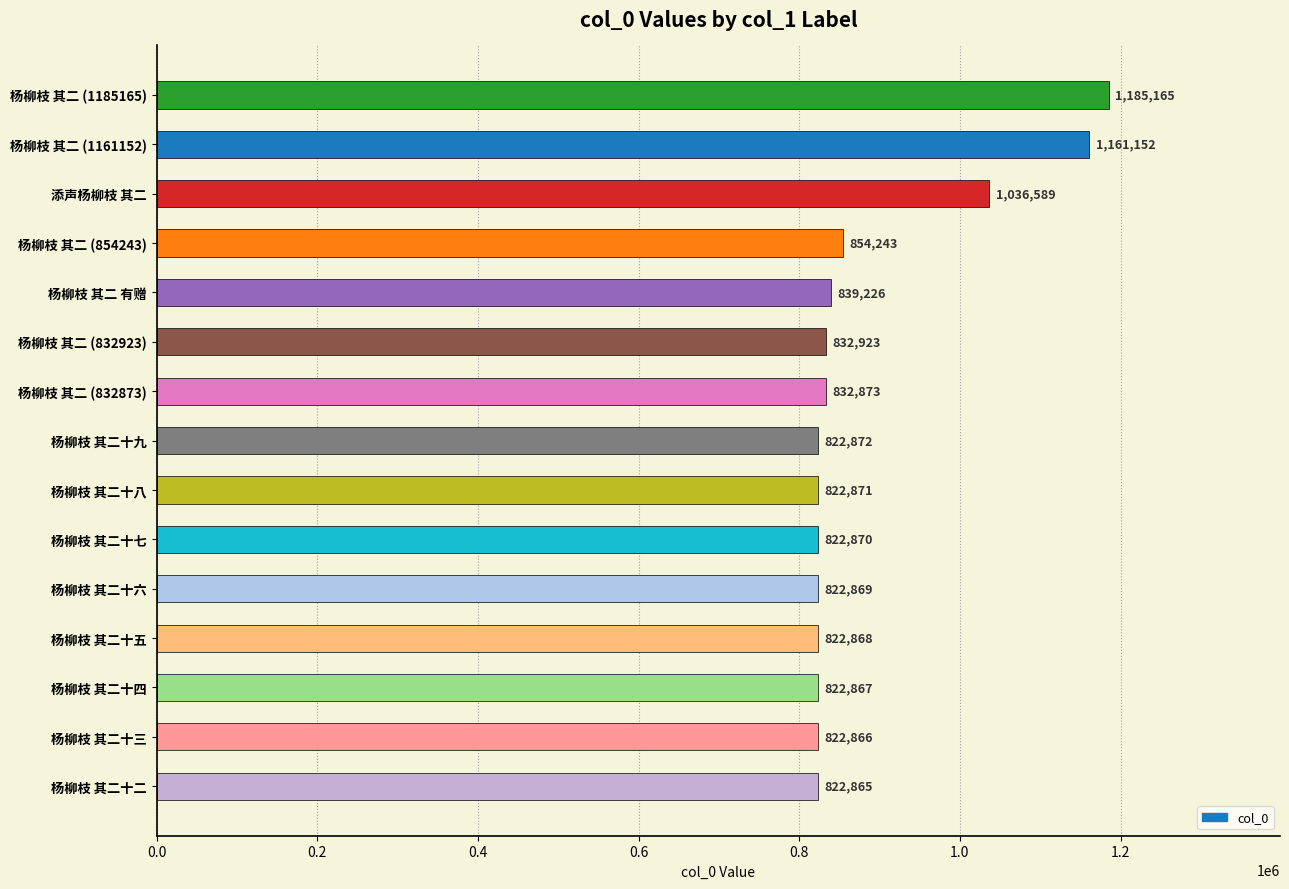

Between 杨柳枝 其二十三 and 杨柳枝 其二 (854243), which is larger?

杨柳枝 其二 (854243)